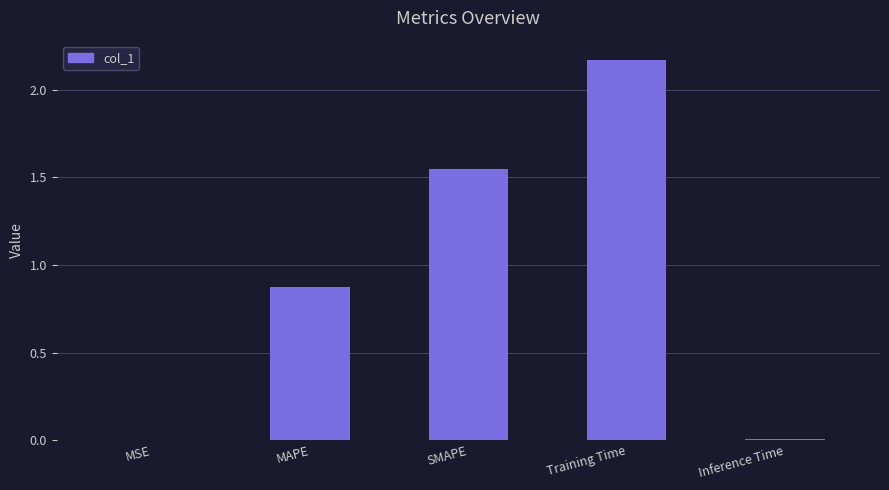

What is the change in value from SMAPE to Training Time?

+0.6